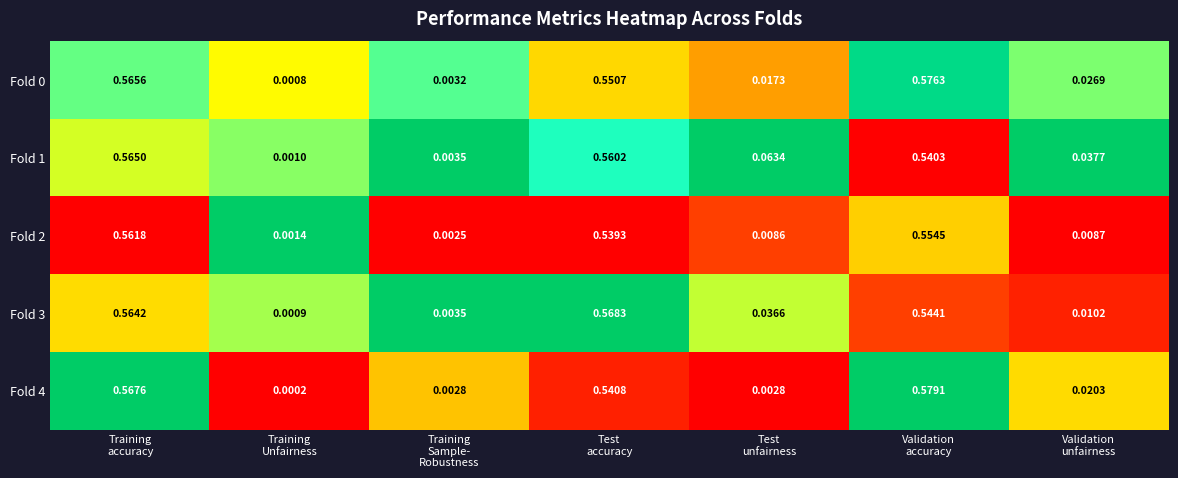

How many data points does each series have?

7